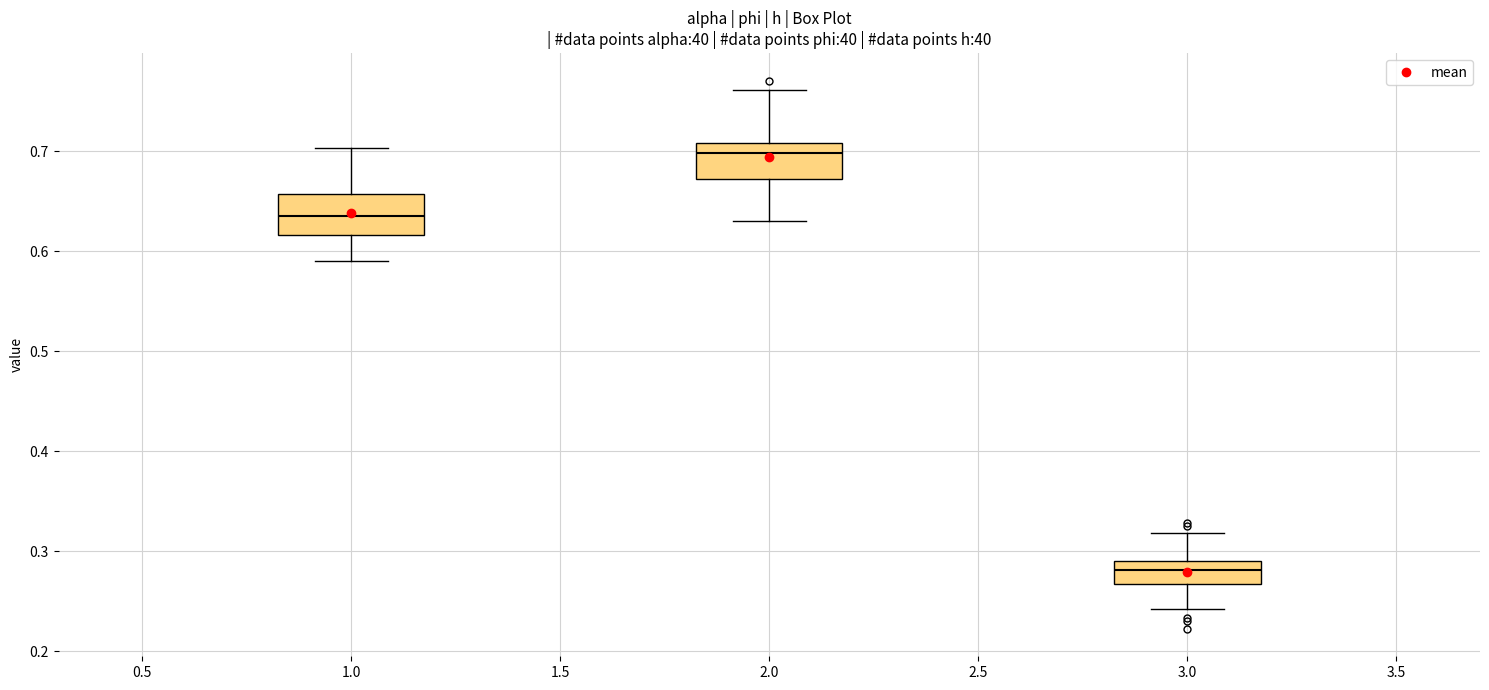

Where does the lower whisker of the box at x = 3.0 end on the y-axis? The values are not printed on the chart, so give them approximately, as read against the axis.

0.24